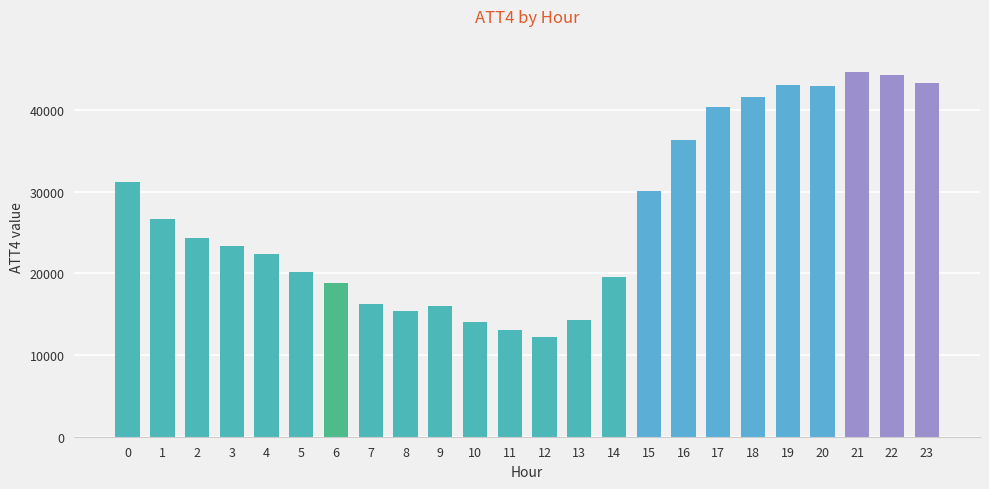

Reading right to left, what are all the values shown in this chart?

43300	44300	44600	42900	43100	41600	40400	36300	30100	19600	14300	12200	13100	14000	16000	15400	16200	18800	20200	22400	23400	24300	26700	31200